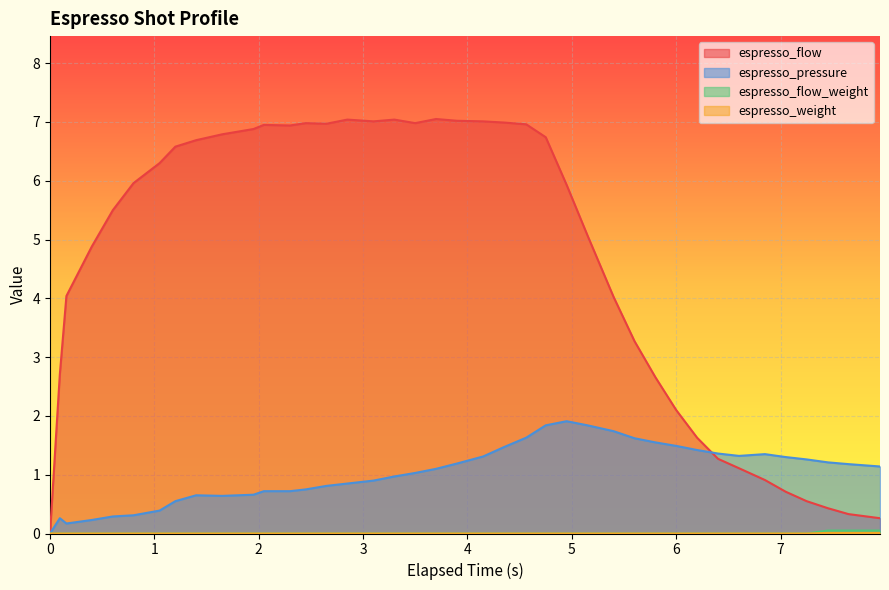

How many values in espresso_weight are above zero?

3